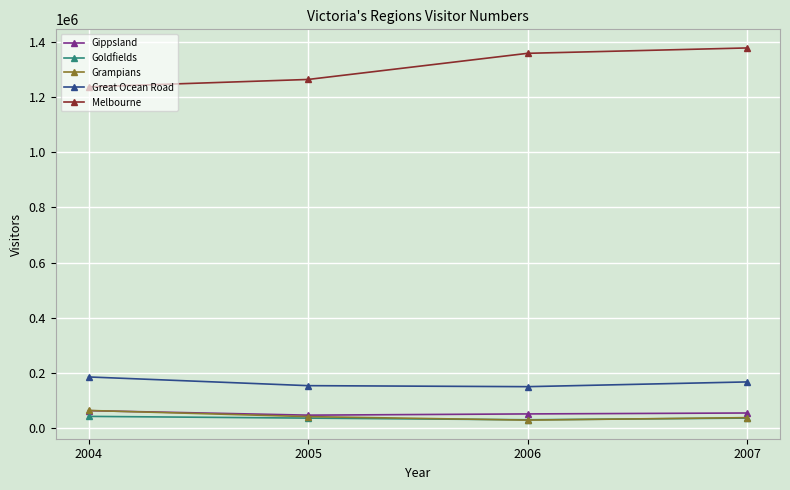

What are all the series names shown in the legend?

Gippsland, Goldfields, Grampians, Great Ocean Road, Melbourne